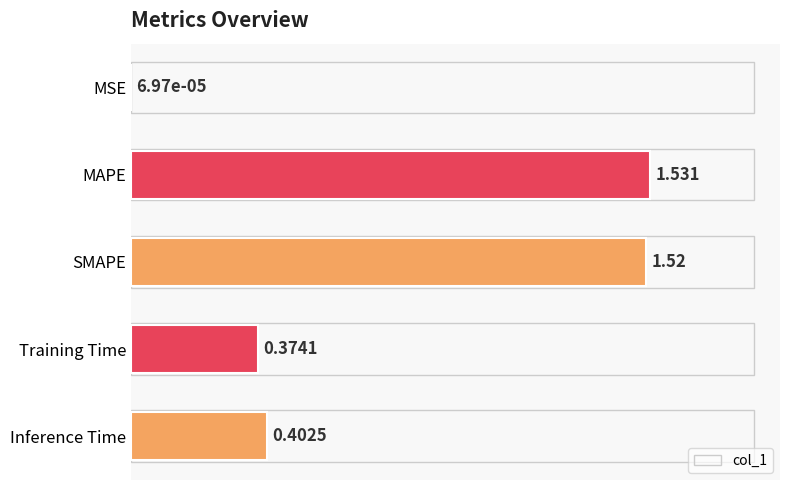

What is the average value?

0.8